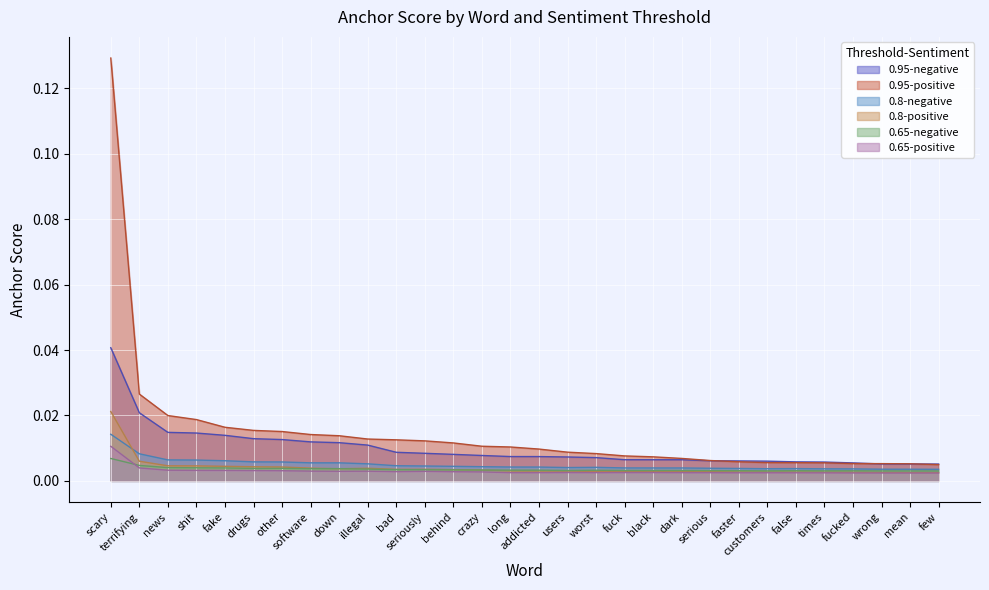

The value of 0.95-negative at crazy is 0.0. True or false?

True